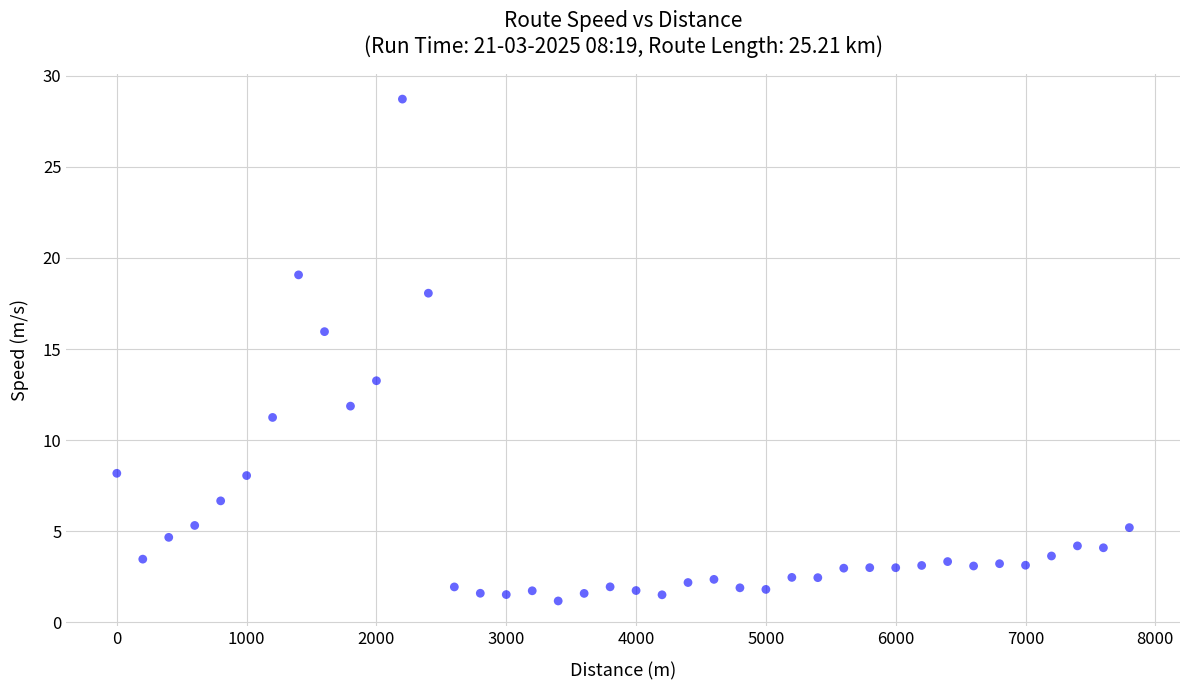

What Y value in the scatter plot is closest to 14?

13.3